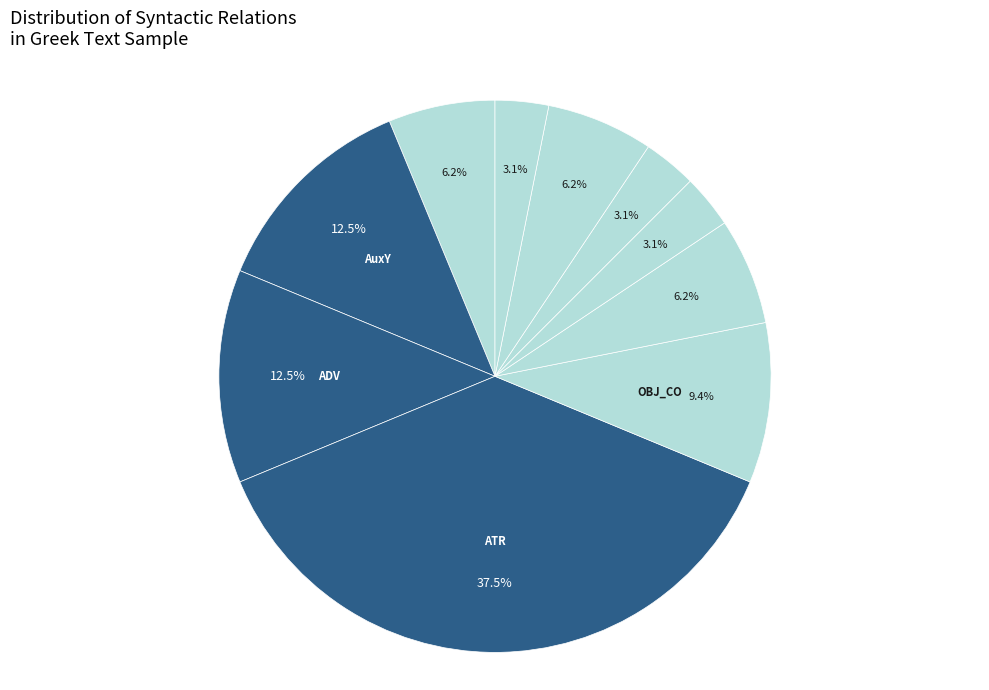

How many segments does this pie chart have?

10